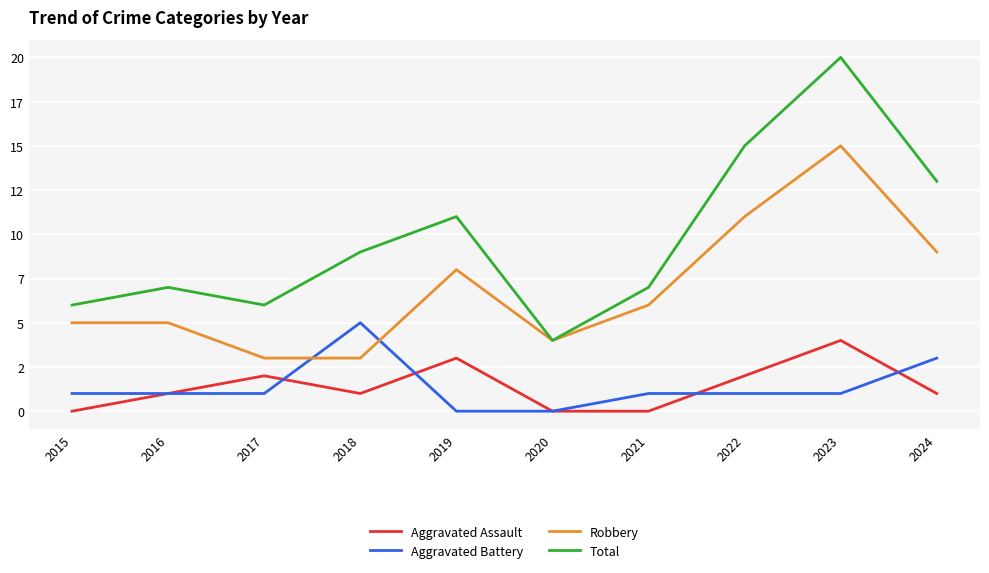

What is the sum of all Total values?

98